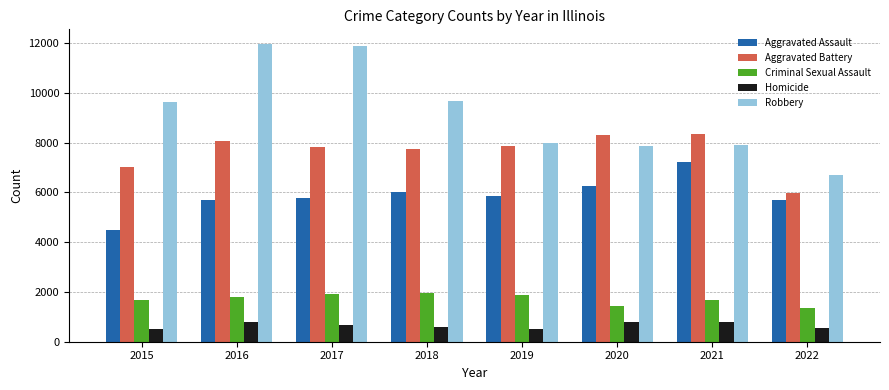

The value of Criminal Sexual Assault at 2017 is 463. True or false?

False